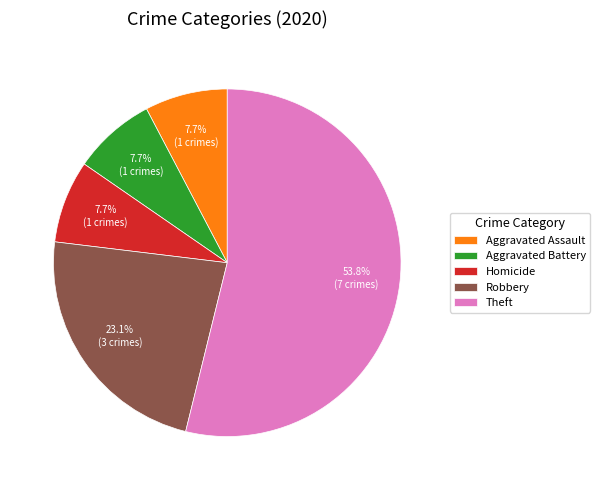

Approximately how many times larger is the value at Robbery compared to Homicide?

3.0